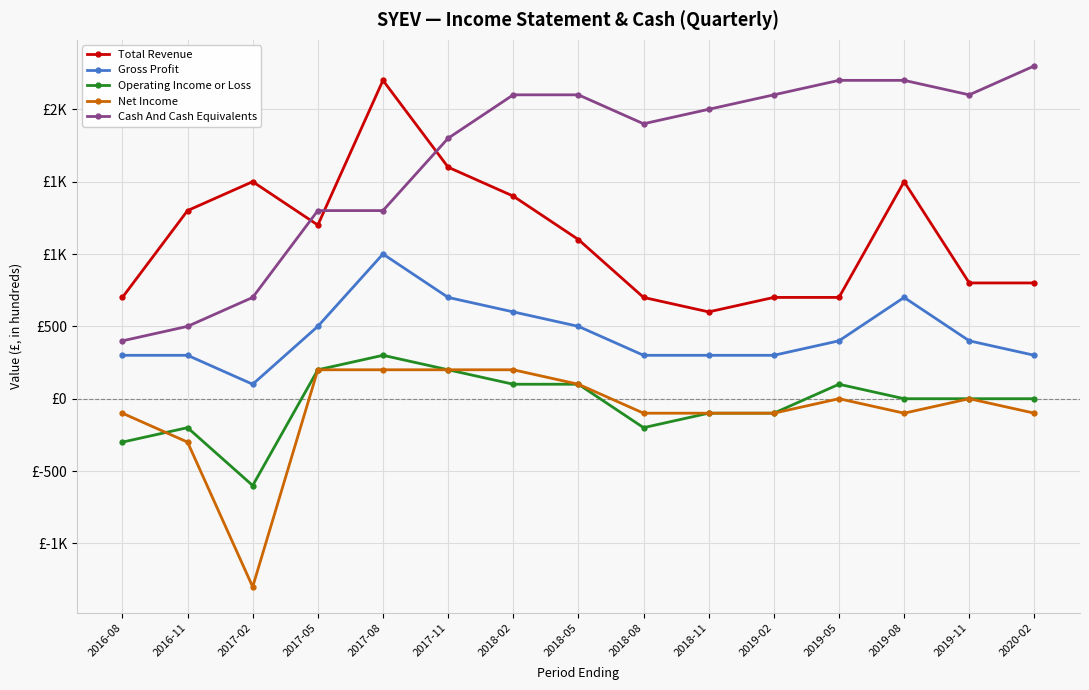

Which has a higher value, 2018-08 or 2019-05?

2018-08